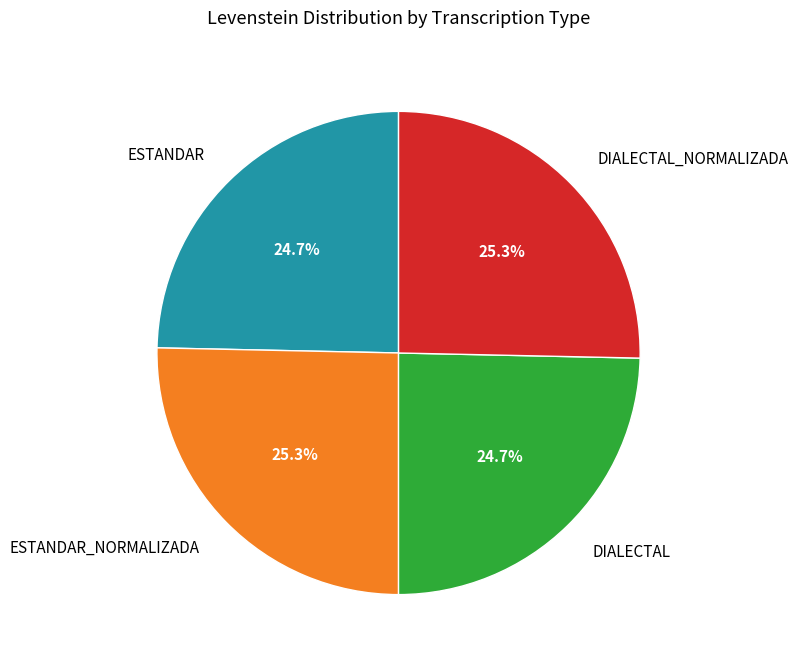

Is there a majority slice in this chart?

No